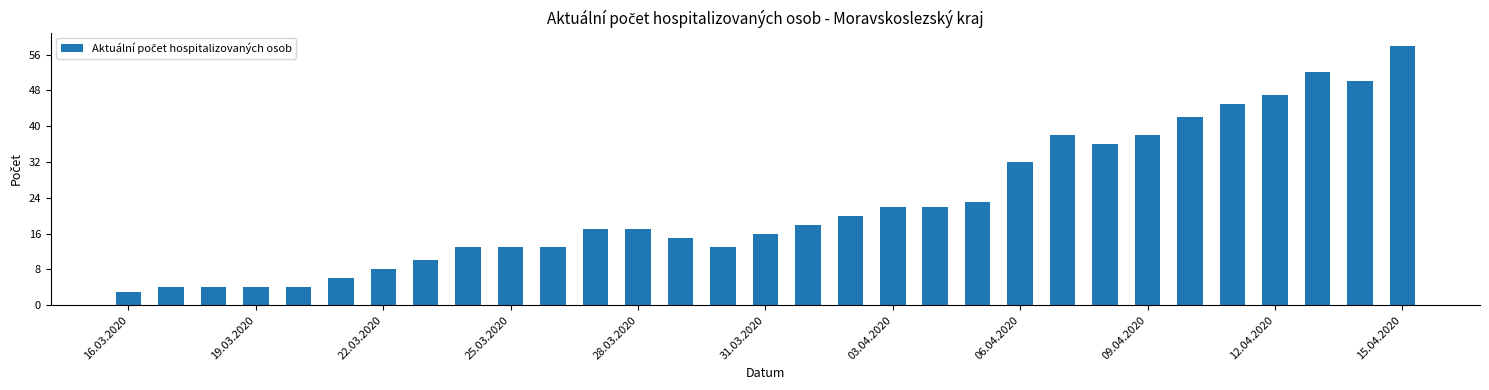

What is the greatest value displayed?

58